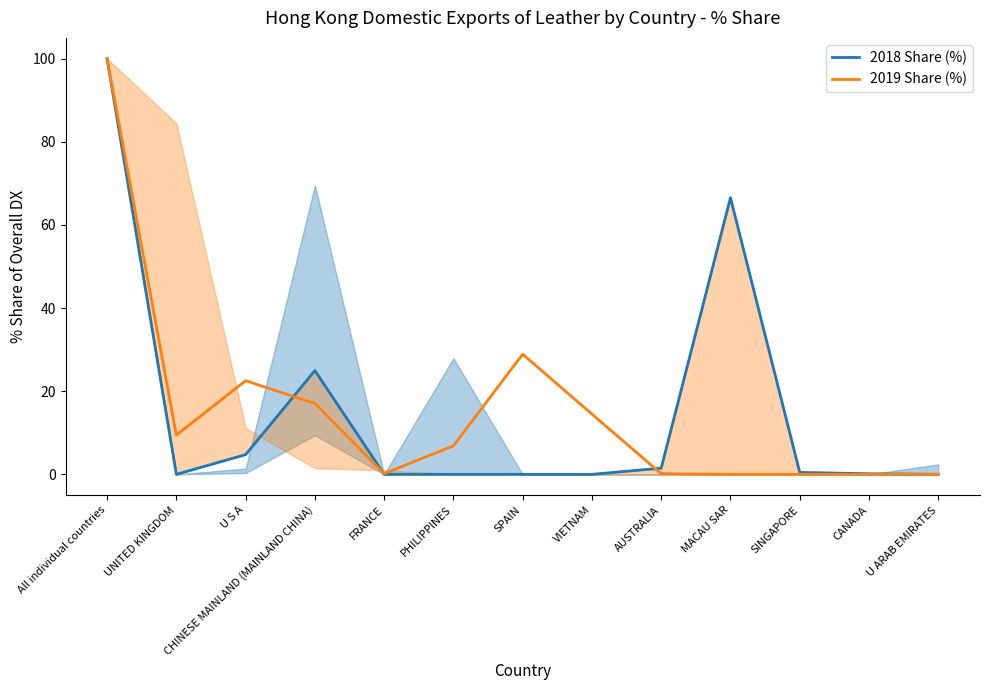

Where do 2019 Share (%) and 2018 Share (%) first cross each other?

U S A and CHINESE MAINLAND (MAINLAND CHINA)